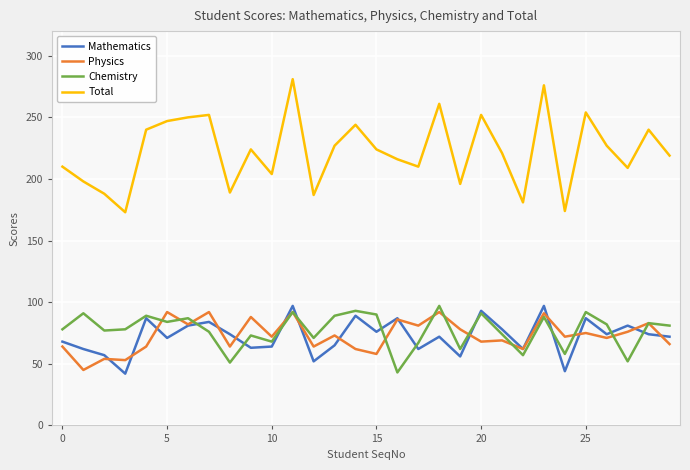

Which series has the largest total across all categories?

Total